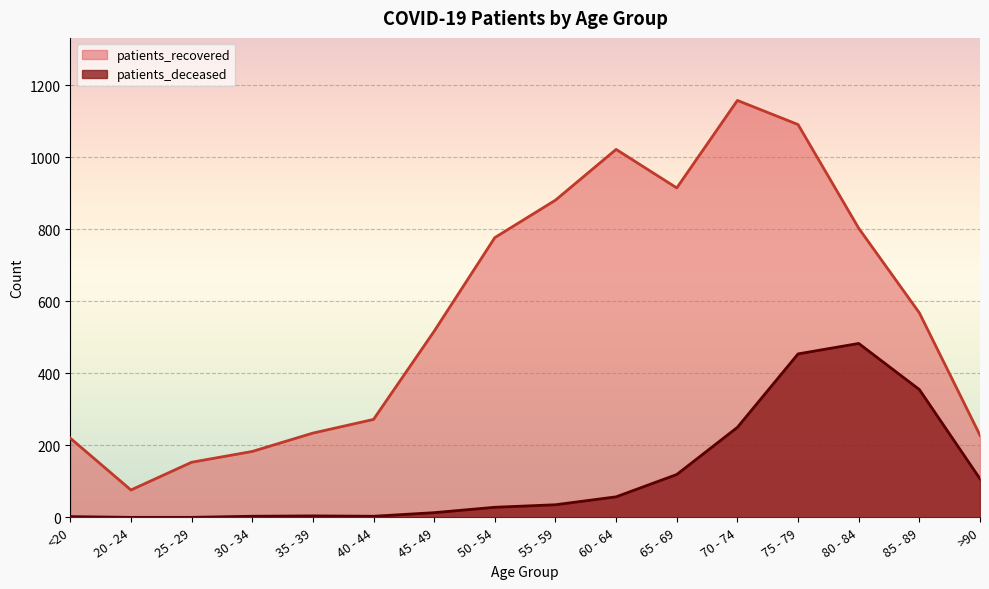

What is the maximum value shown in the chart?

1158